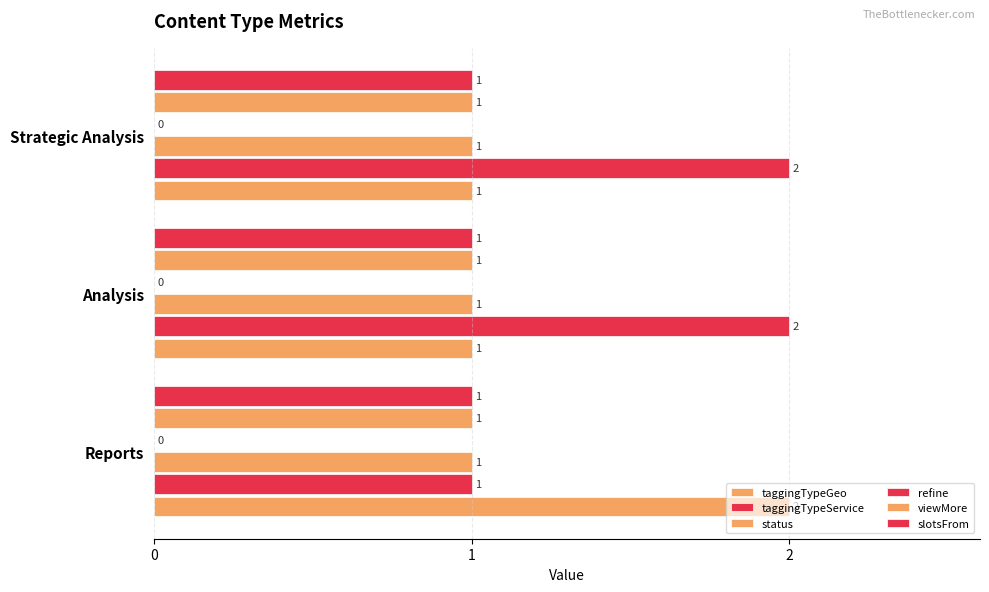

Are the bars grouped side by side (vs. stacked)?

Yes